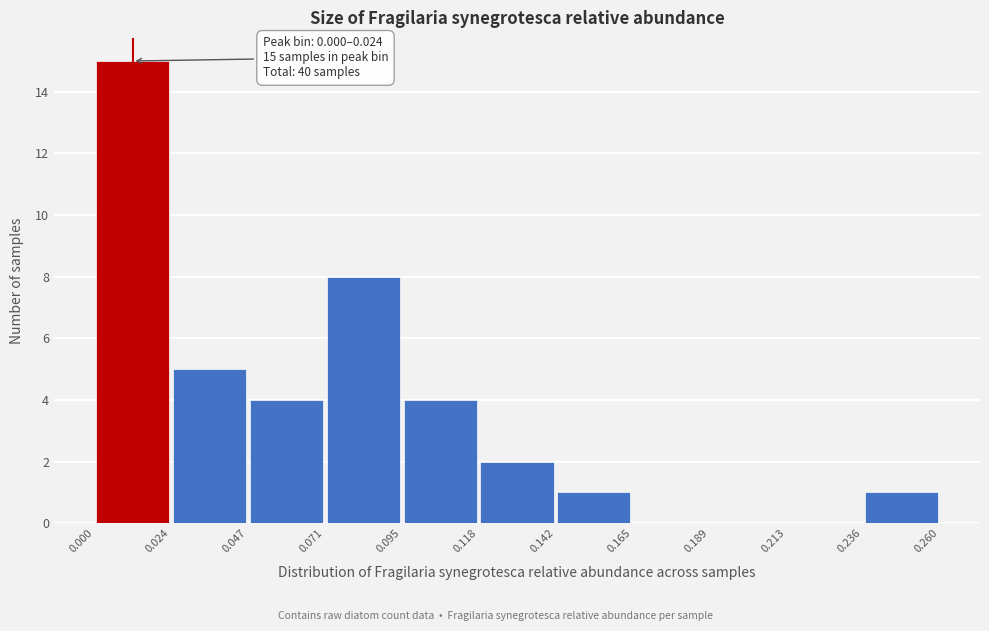

Over which range of the x-axis is the bar tallest?

0.000 to 0.024